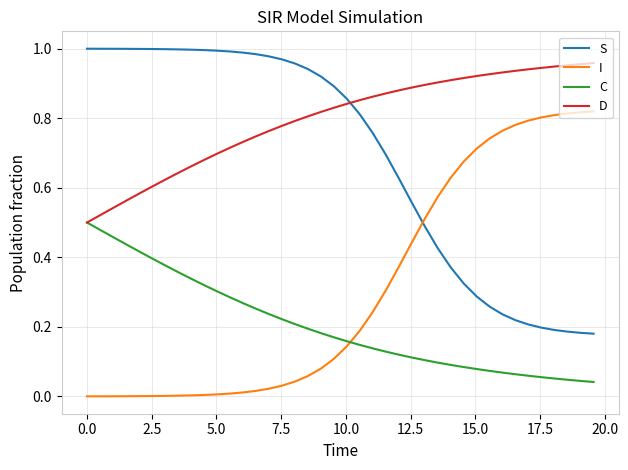

How many intersections are there between S and D?

1